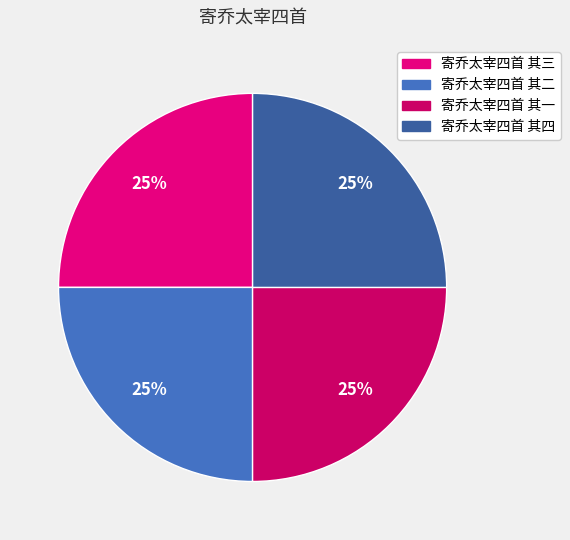

The 寄乔太宰四首 其一 slice represents 20% of the pie. True or false?

False